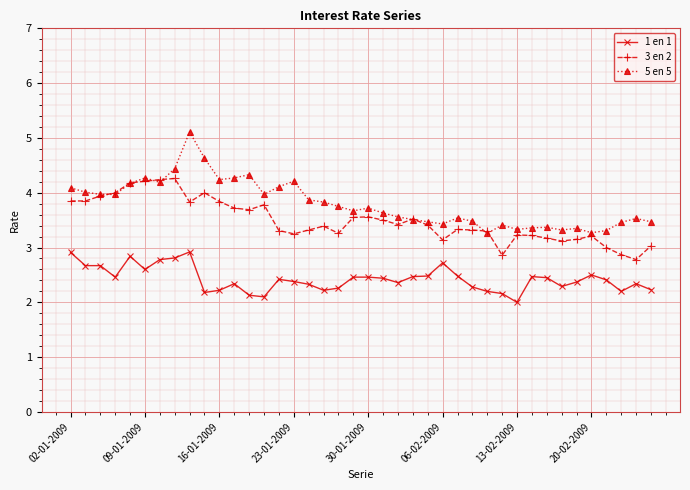

True or false: 1 en 1 has more than 1 interior local peaks.

True